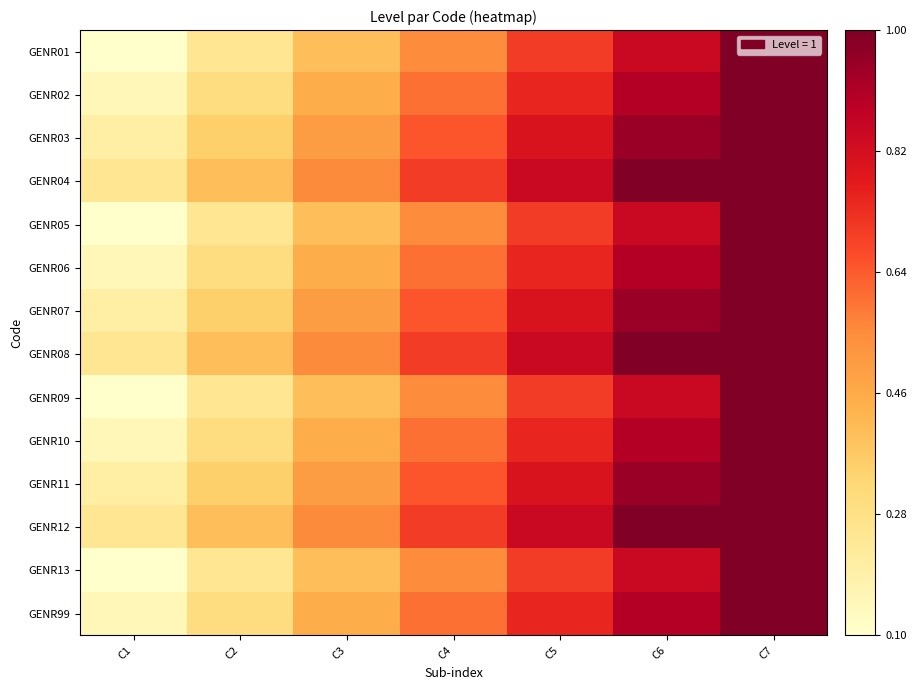

At how many categories does at least one series exceed 0?

7